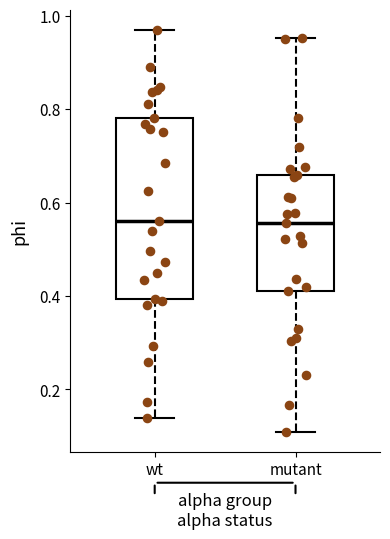

Reading left to right, read every box against the y-axis: the position of its median line, the range the box covers, and the ends of its whiskers. The values are not printed on the chart, so give them approximately, as read against the axis.

wt: median 0.56, box 0.40 to 0.78, whiskers 0.14 to 0.96
mutant: median 0.56, box 0.42 to 0.66, whiskers 0.10 to 0.96